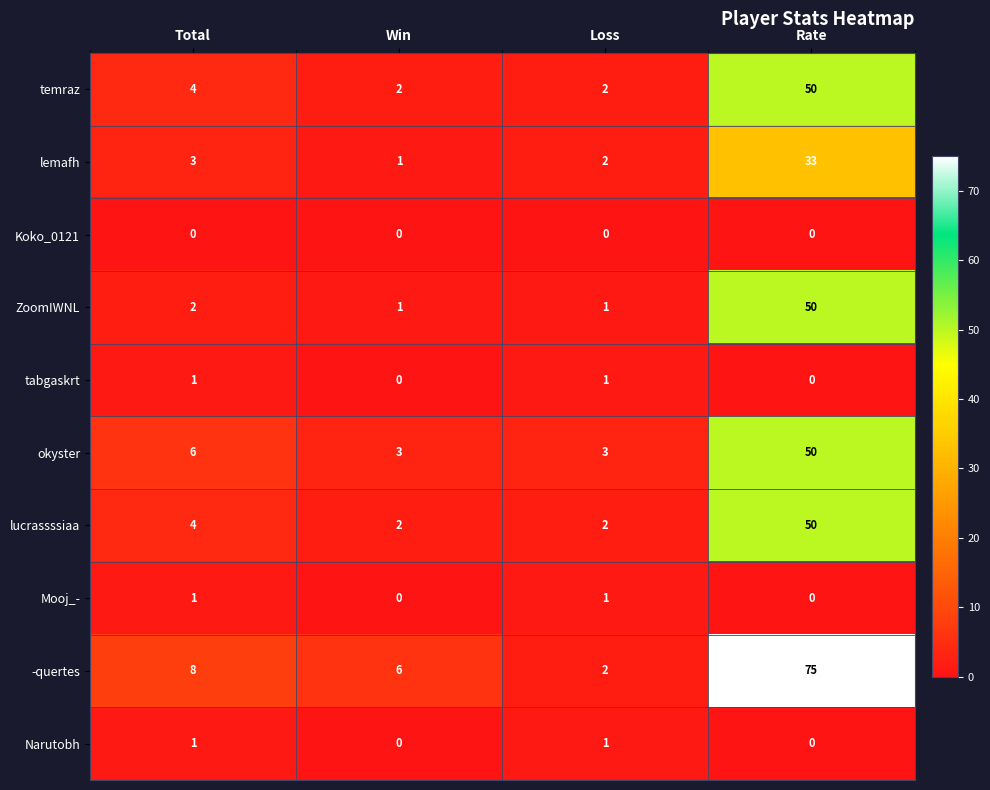

What is the total value across all series at Win?

15